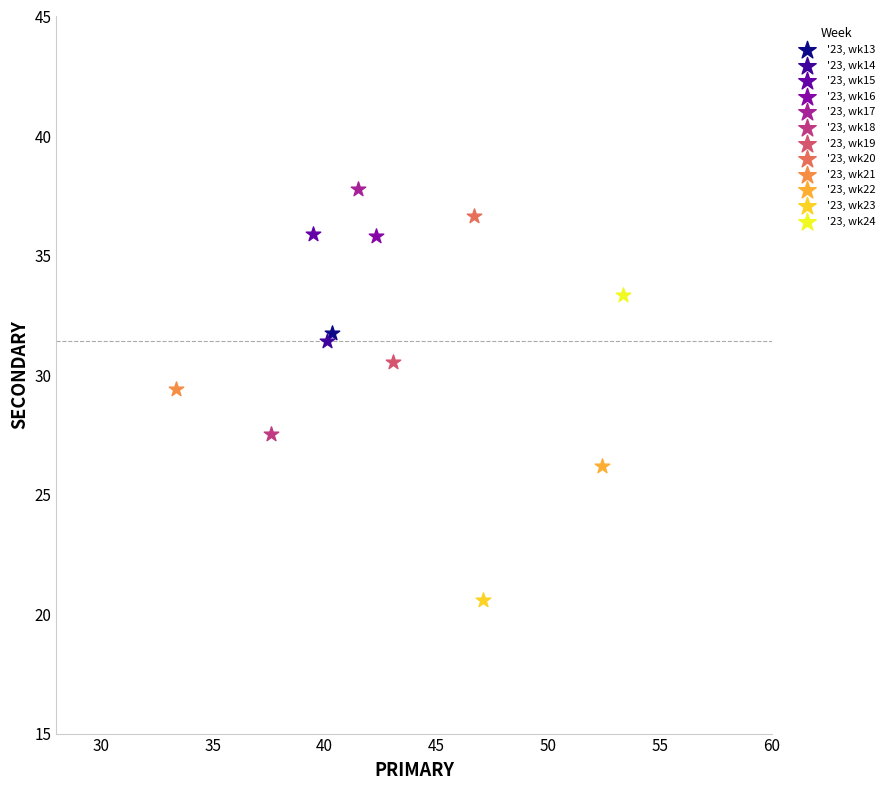

What are all the series names shown in the legend?

'23, wk13, '23, wk14, '23, wk15, '23, wk16, '23, wk17, '23, wk18, '23, wk19, '23, wk20, '23, wk21, '23, wk22, '23, wk23, '23, wk24